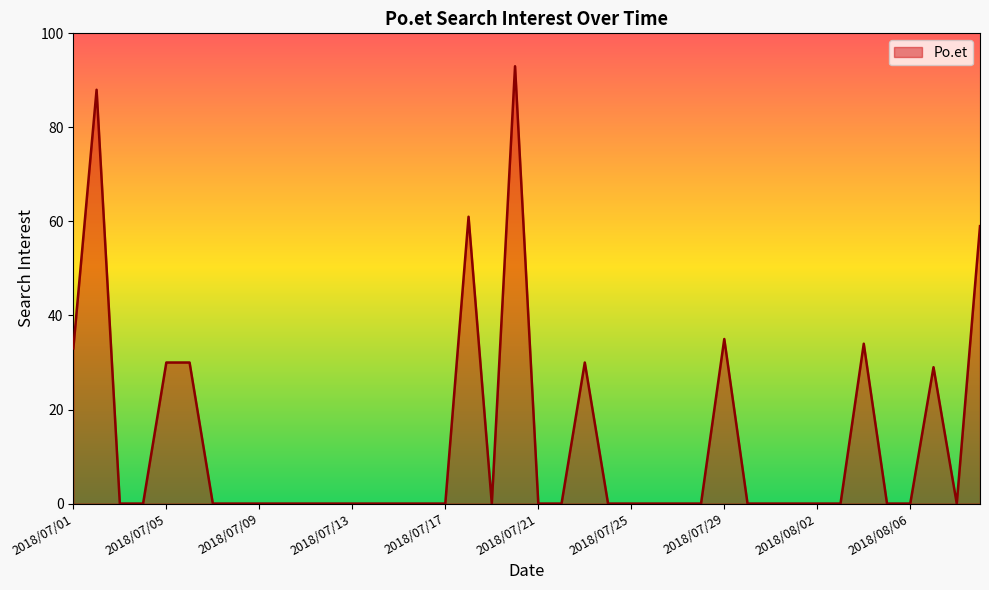

What is the difference between the maximum and minimum values?

93